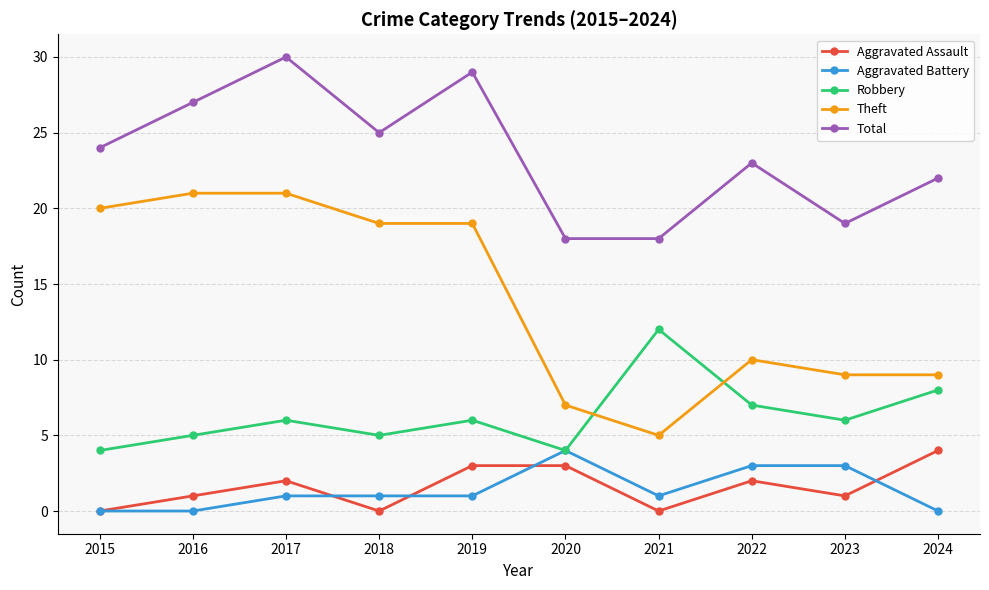

Rank the series at 2024 from highest to lowest value.

Total, Theft, Robbery, Aggravated Assault, Aggravated Battery